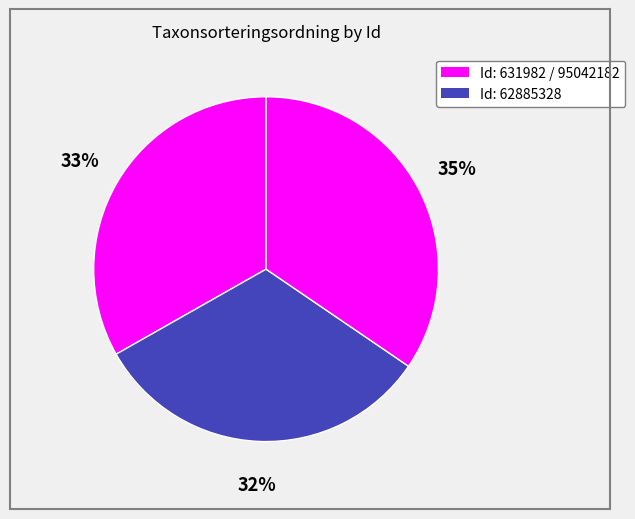

How many segments does this pie chart have?

3